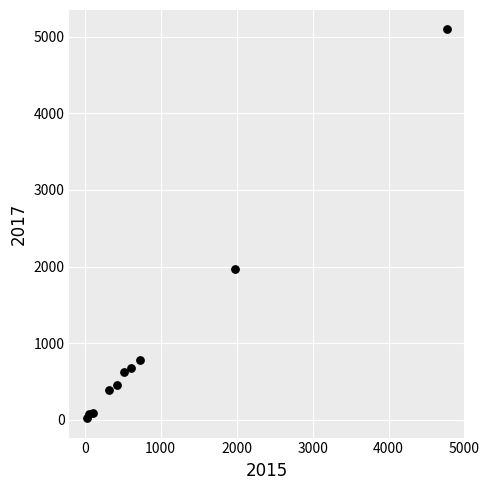

What is the range of Y values (max minus min)?

5072